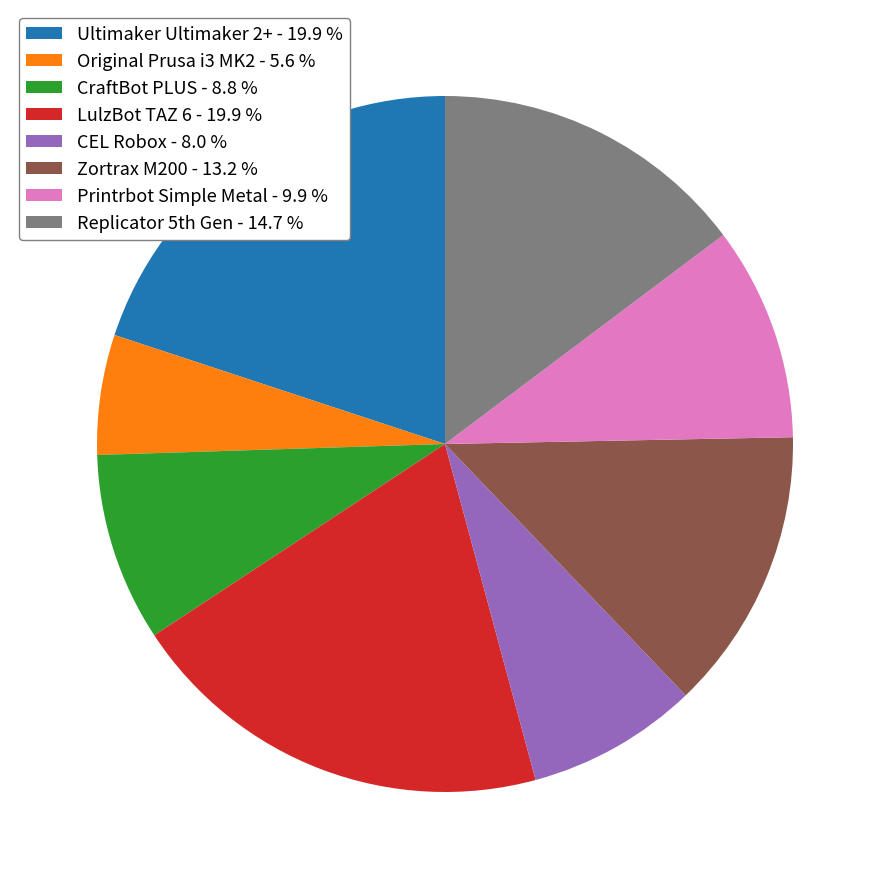

Which category has the smallest portion of the pie?

Original Prusa i3 MK2